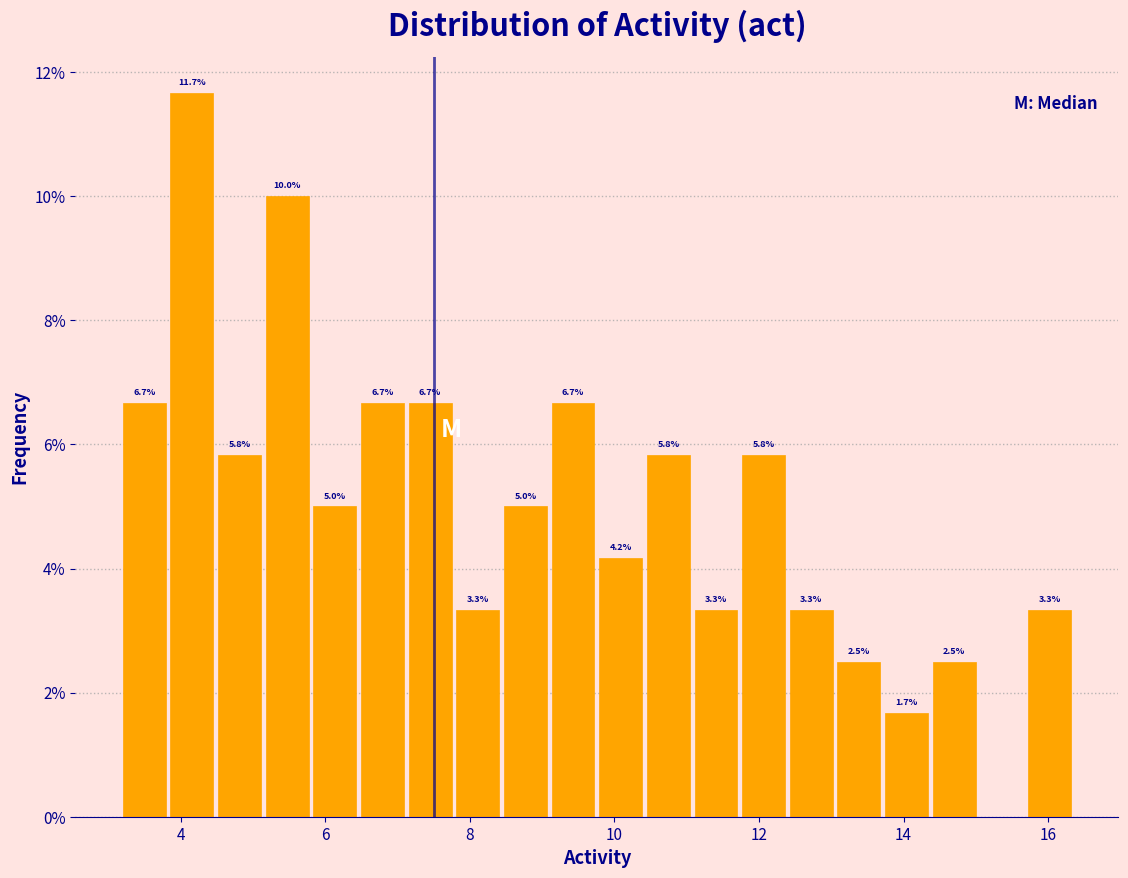

Read against the x-axis, roughly where is the centre of the tallest bar?

4.2